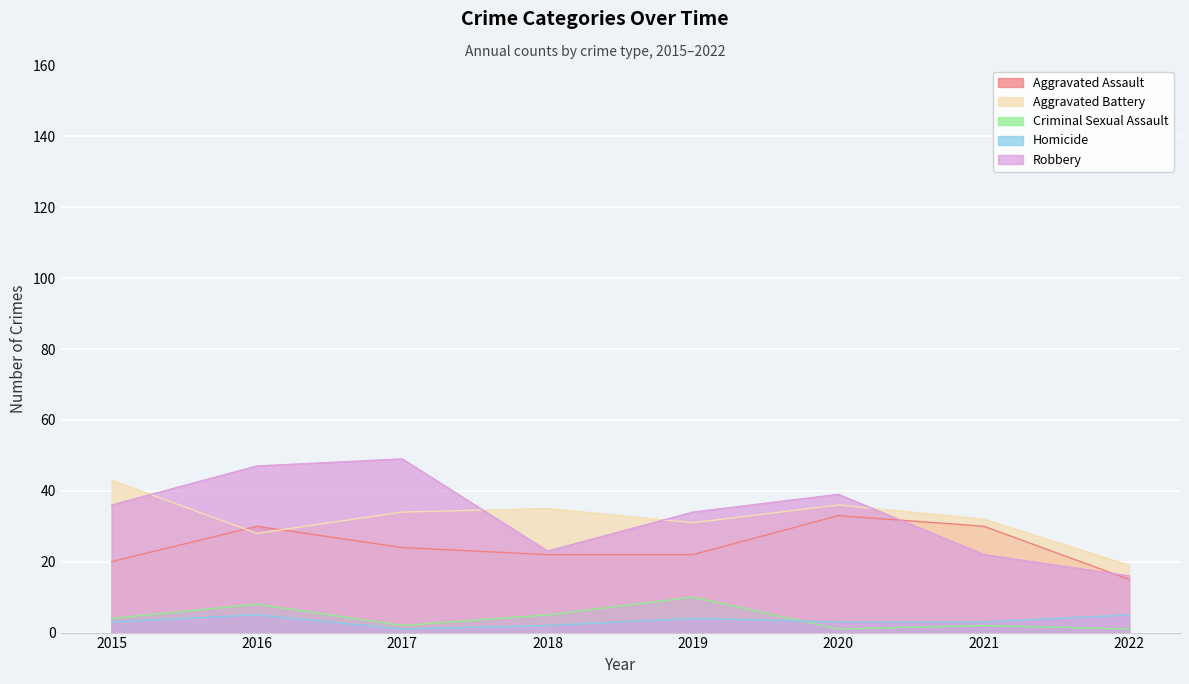

What is the total value across all series at 2016?

118